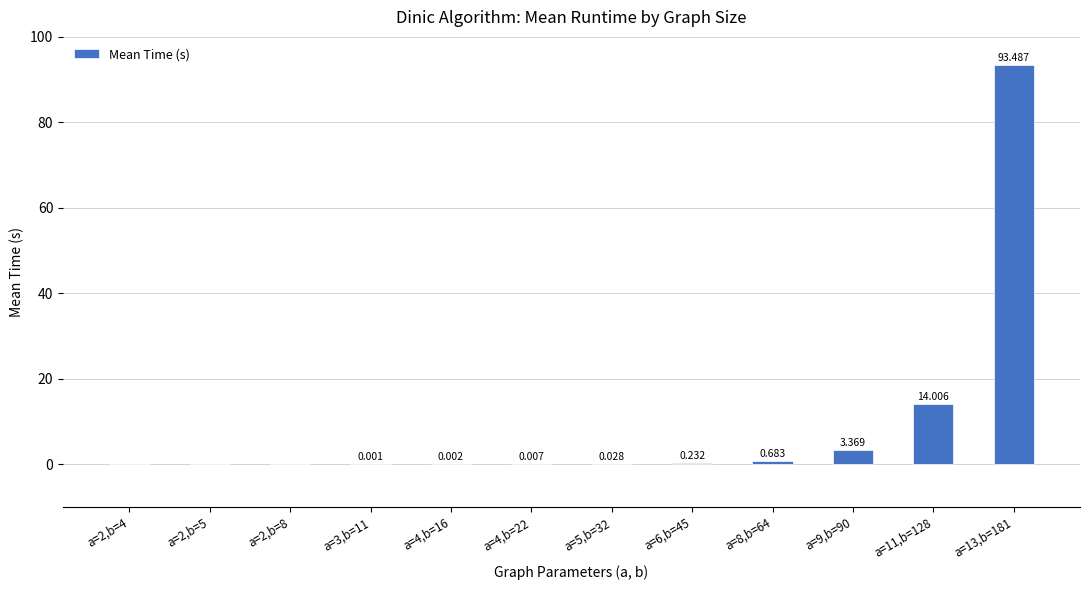

Count the number of data series in this chart.

1